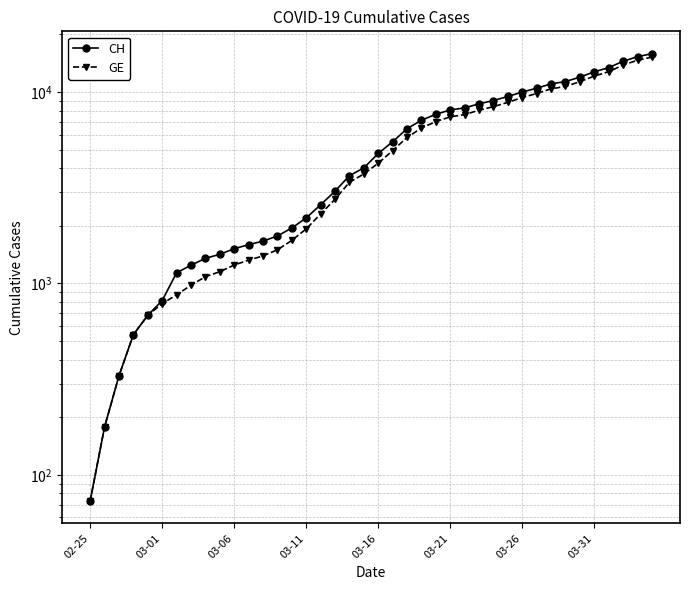

True or false: GE and CH cross at least once.

False